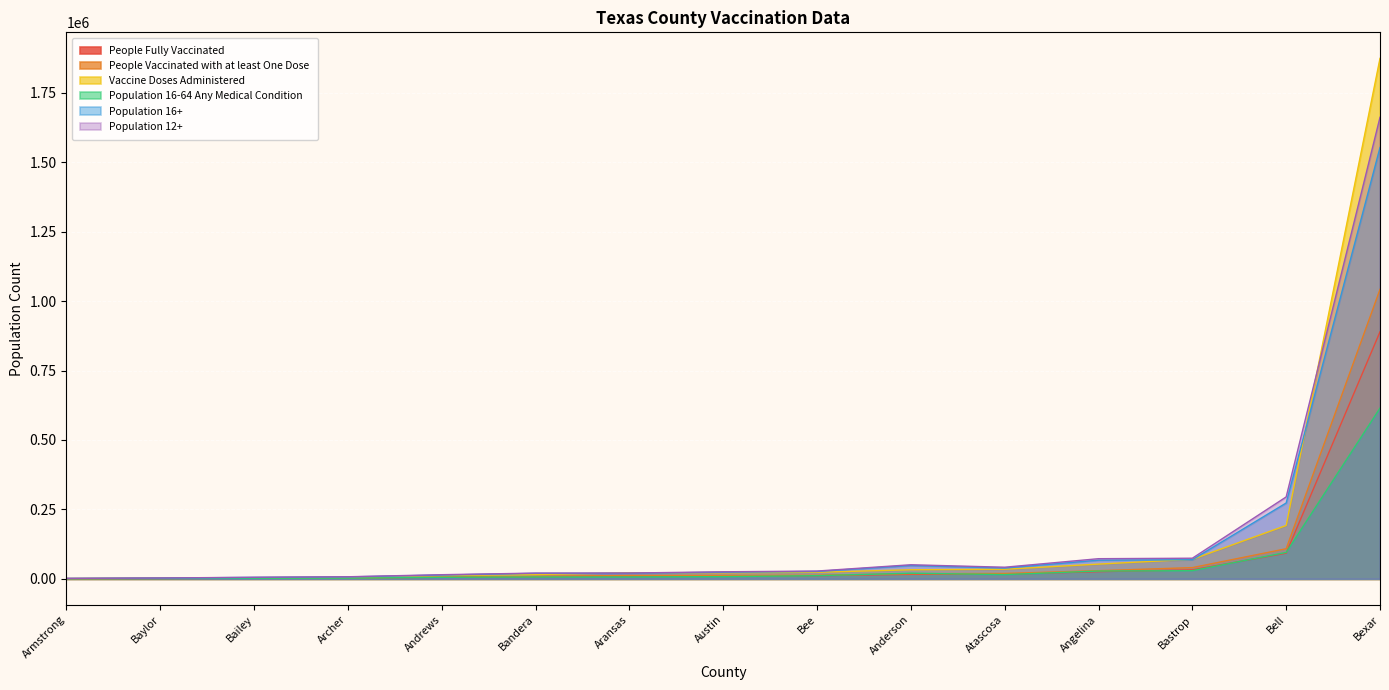

What is the sum of the Population 16+ values at Bexar and Bastrop?

1621662